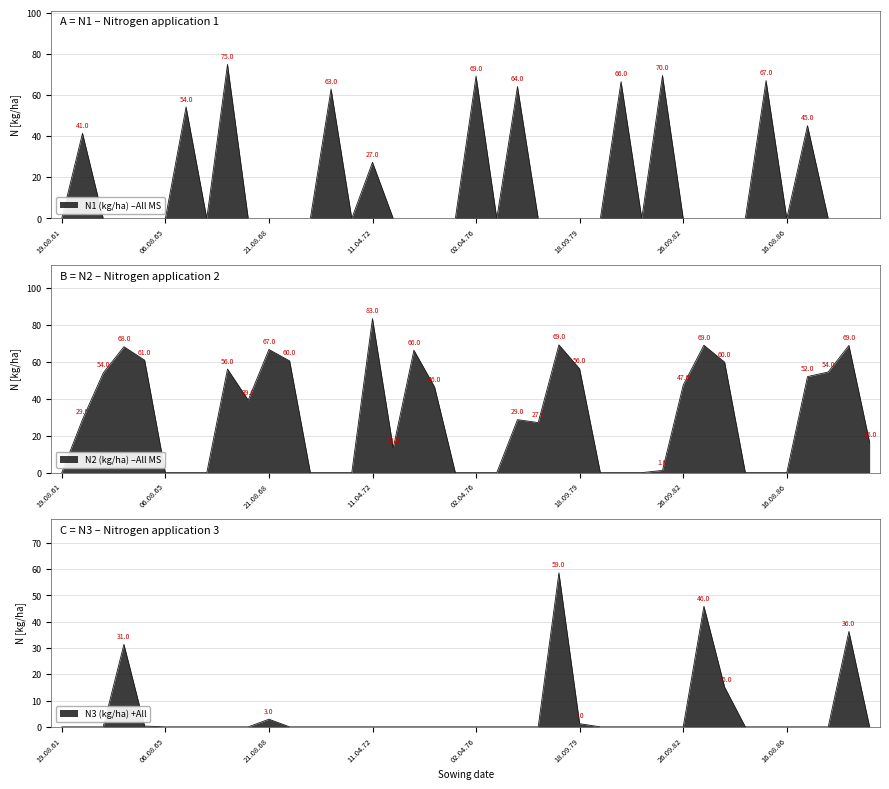

What is the total value across all series at 05.04.82?

70.7